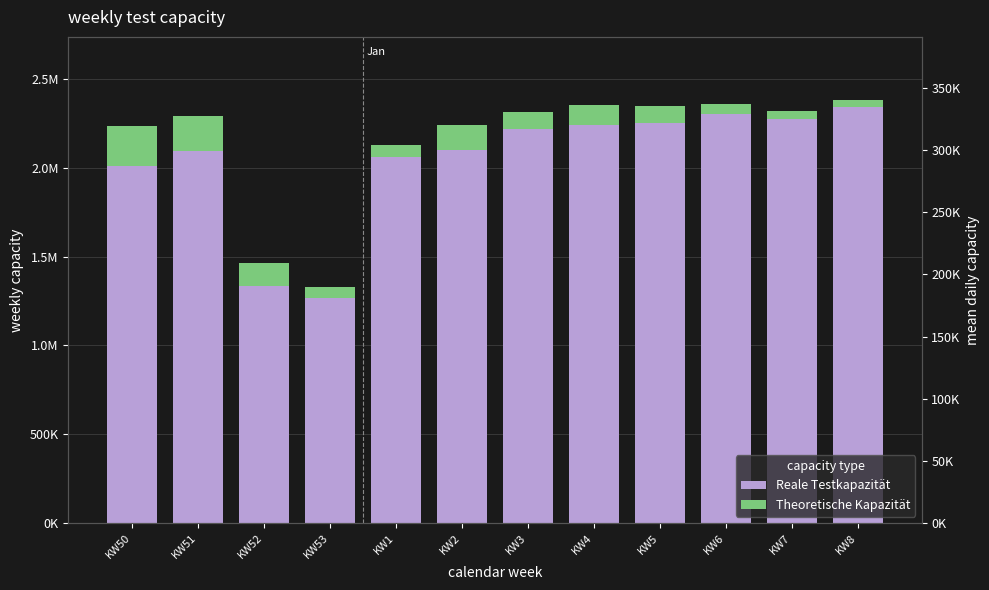

Does the chart contain any negative values?

No